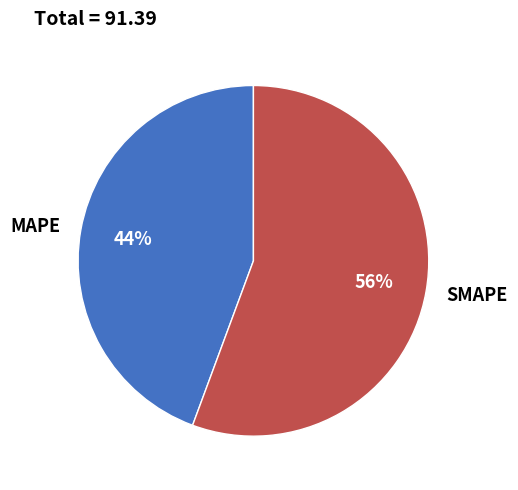

Rank the categories by value from highest to lowest.

SMAPE, MAPE